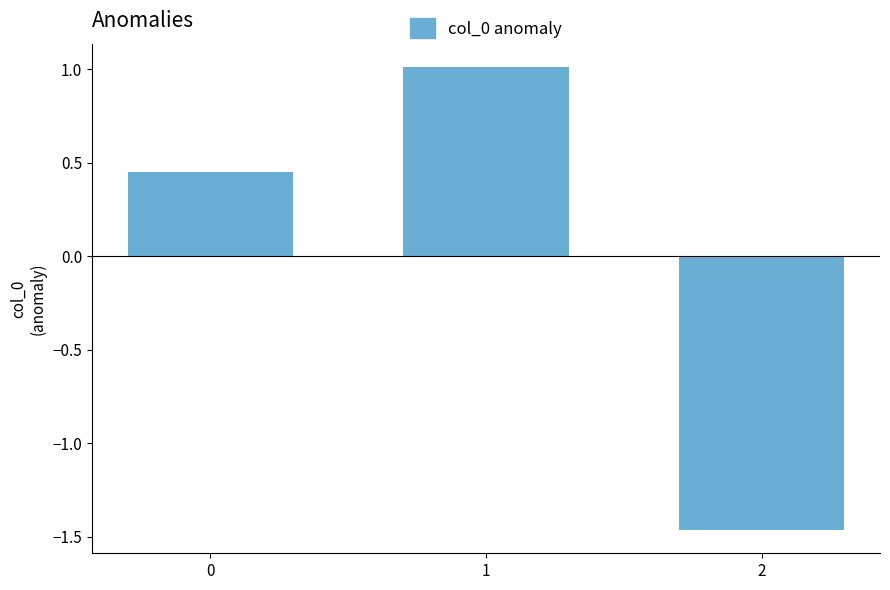

Does the chart contain any negative values?

Yes